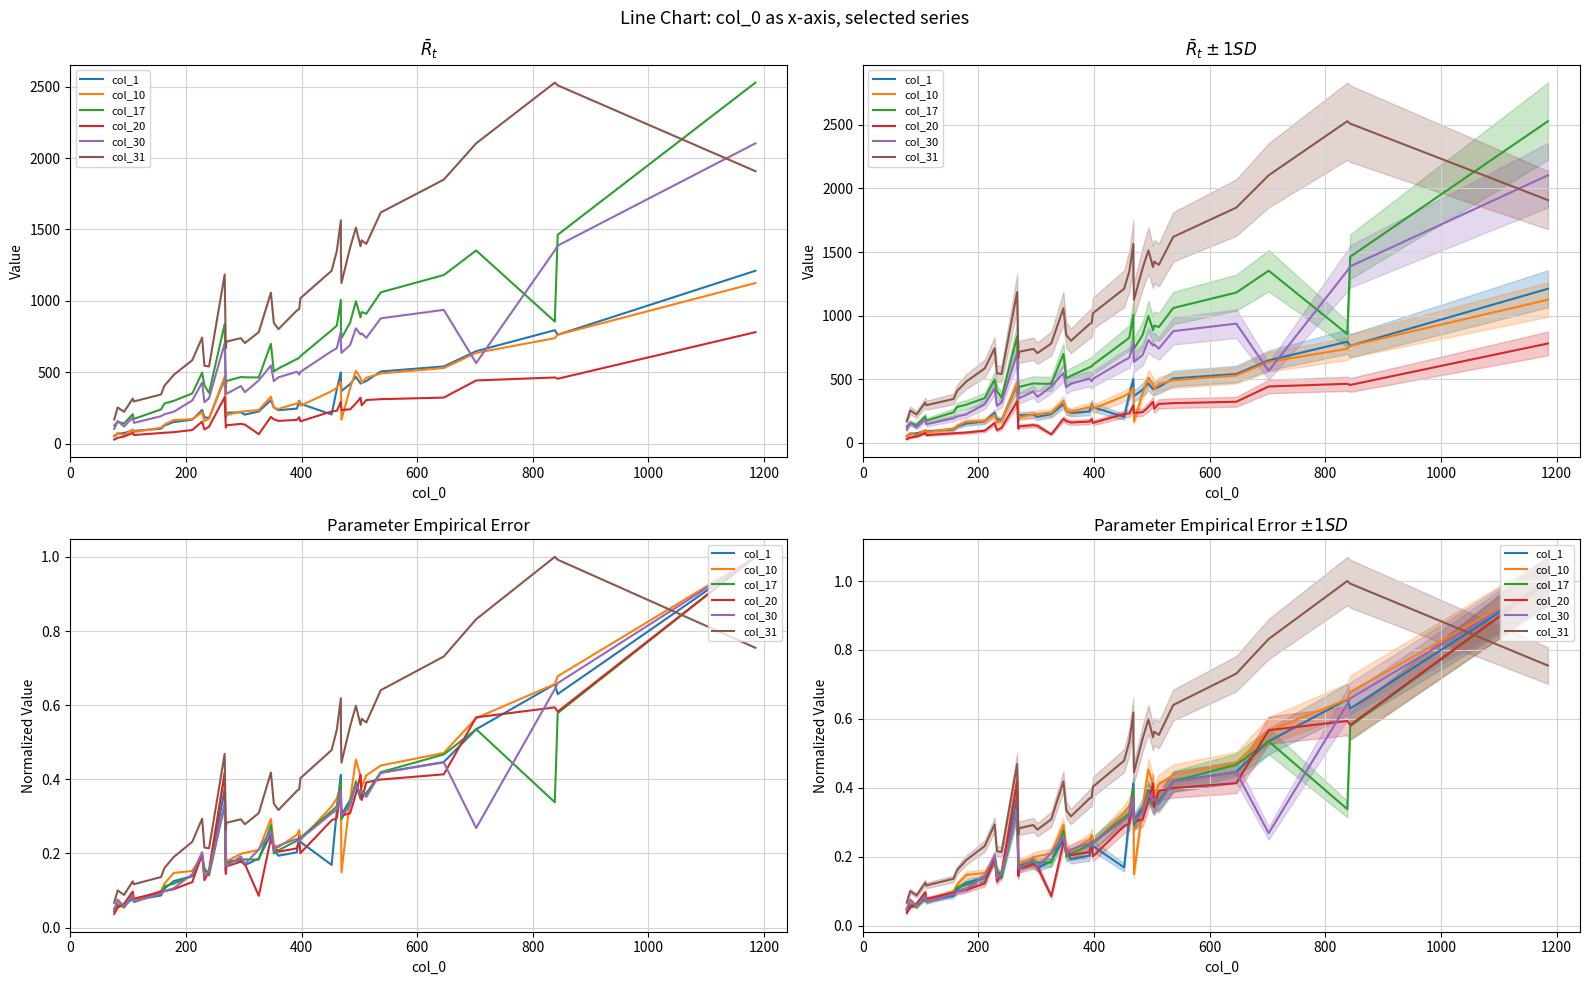

Is it true that col_1 equals 0.1 at 28?

False